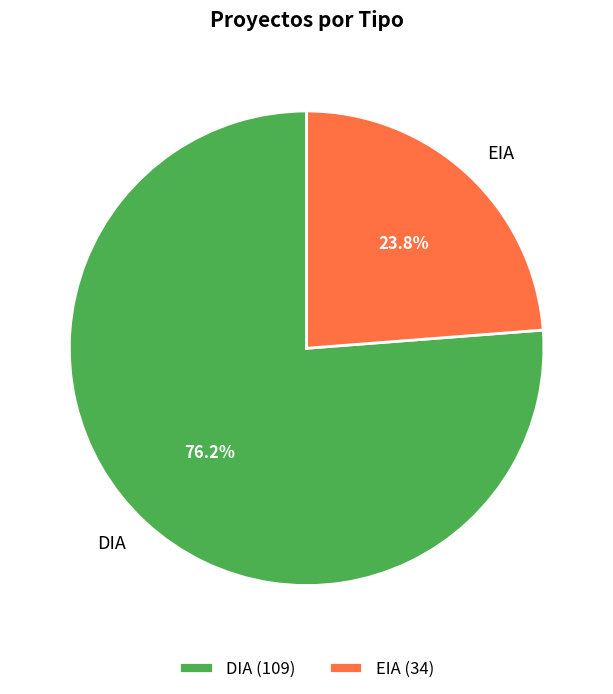

Which category has the biggest portion of the pie?

DIA